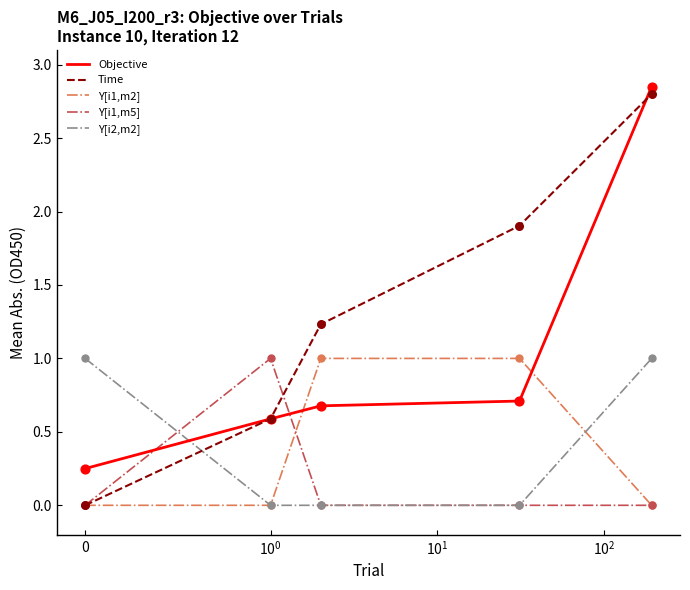

Which series has the largest total across all categories?

Time